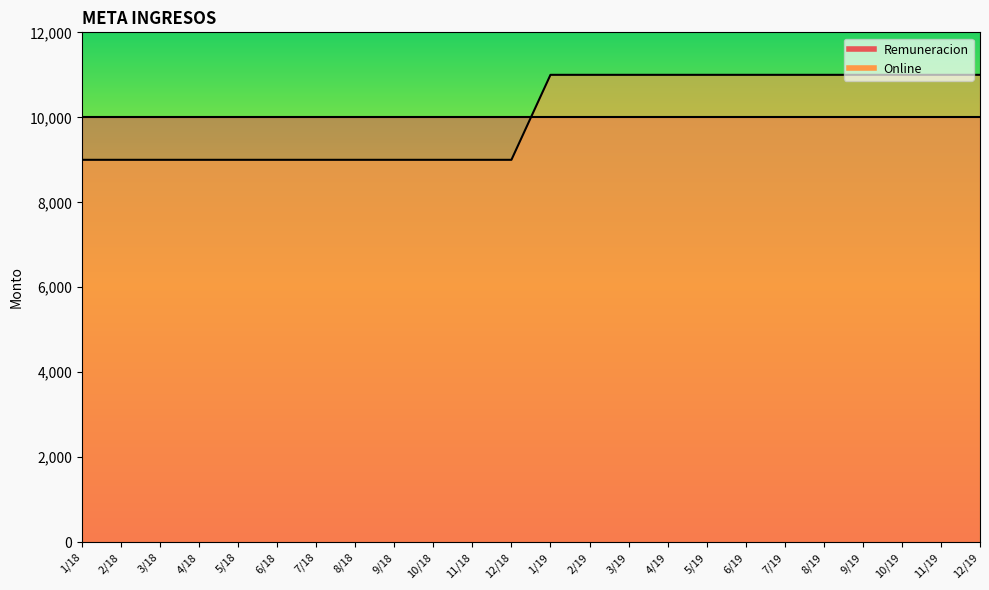

The chart shows a value of 13213 at 2/18. True or false?

False